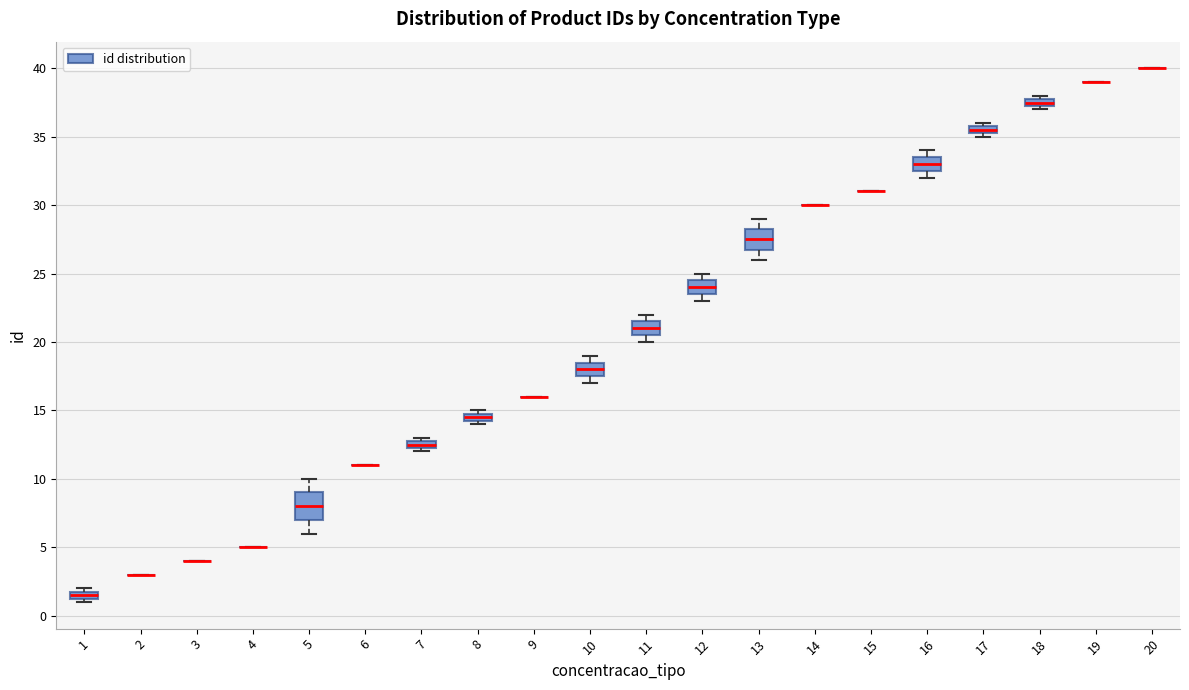

Comparing the boxes themselves (not the whiskers), which one is the tallest?

5